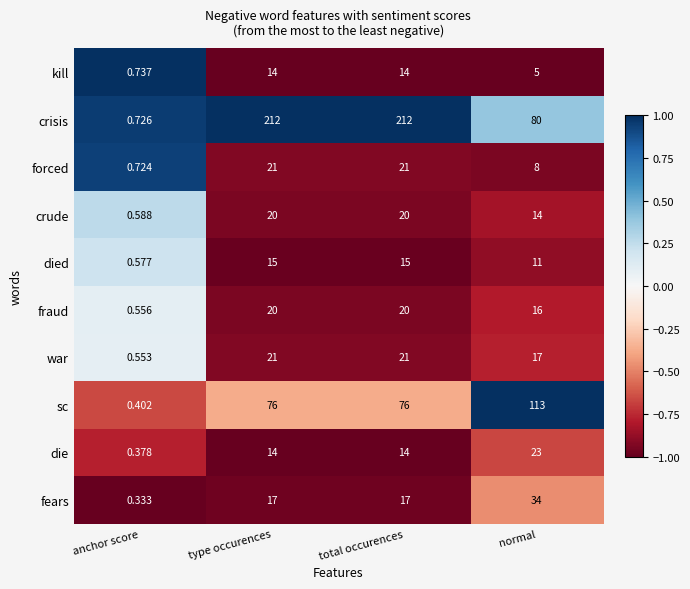

Which category has the lowest value across all series?

anchor score